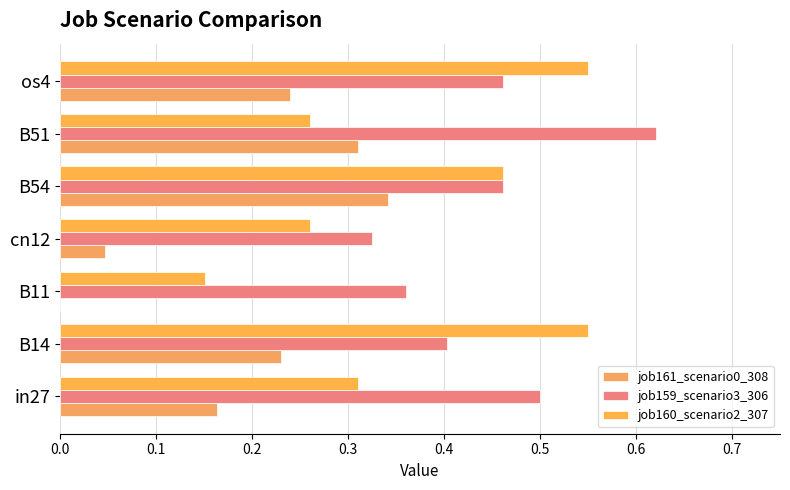

At which label is job161_scenario0_308 closest to 0?

B11